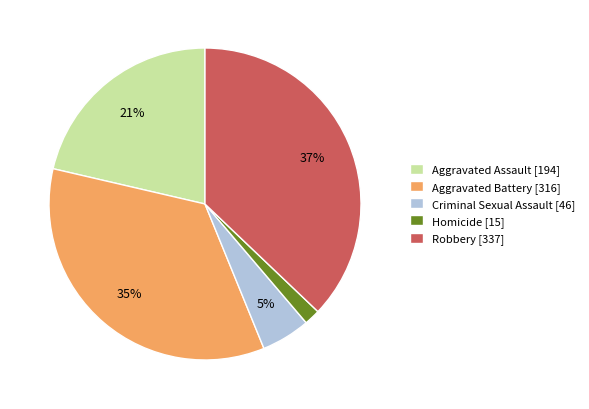

True or false: Homicide accounts for 17% of the total.

False